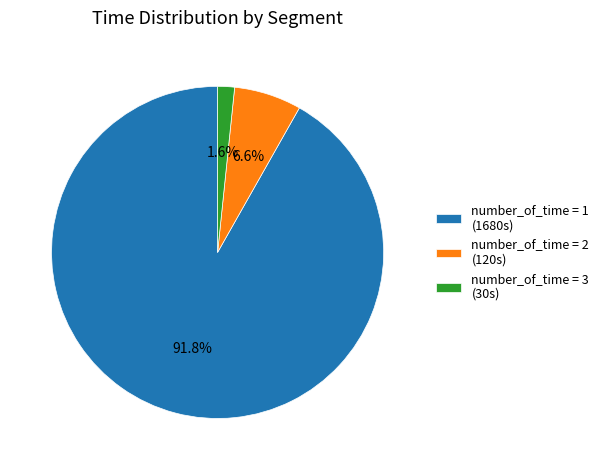

Is there any slice that represents more than half of the pie?

Yes